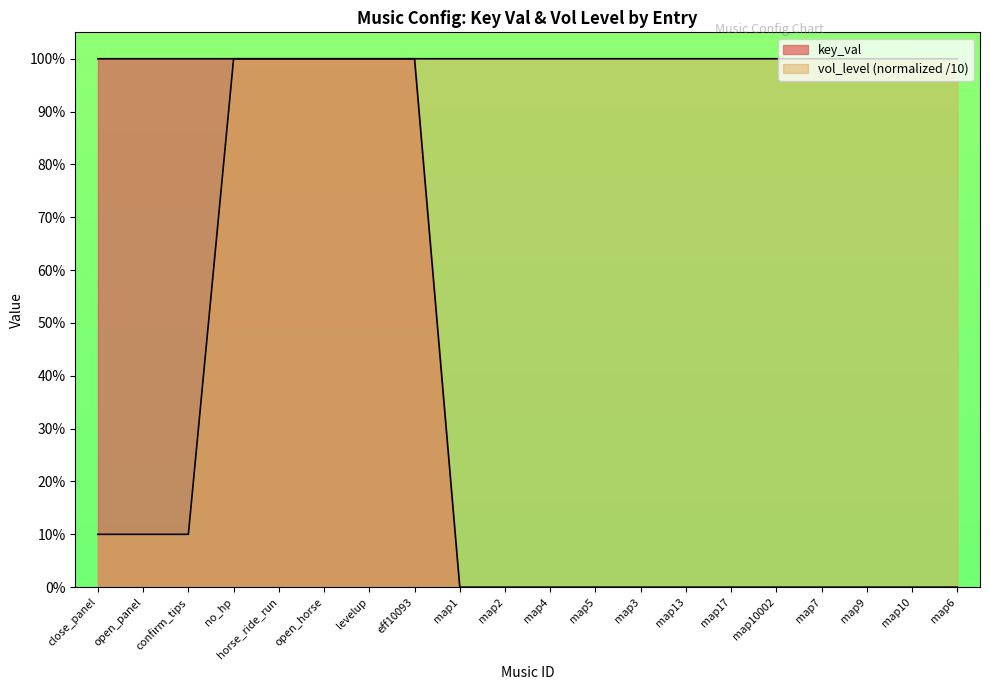

Between close_panel and map9, which is larger?

close_panel